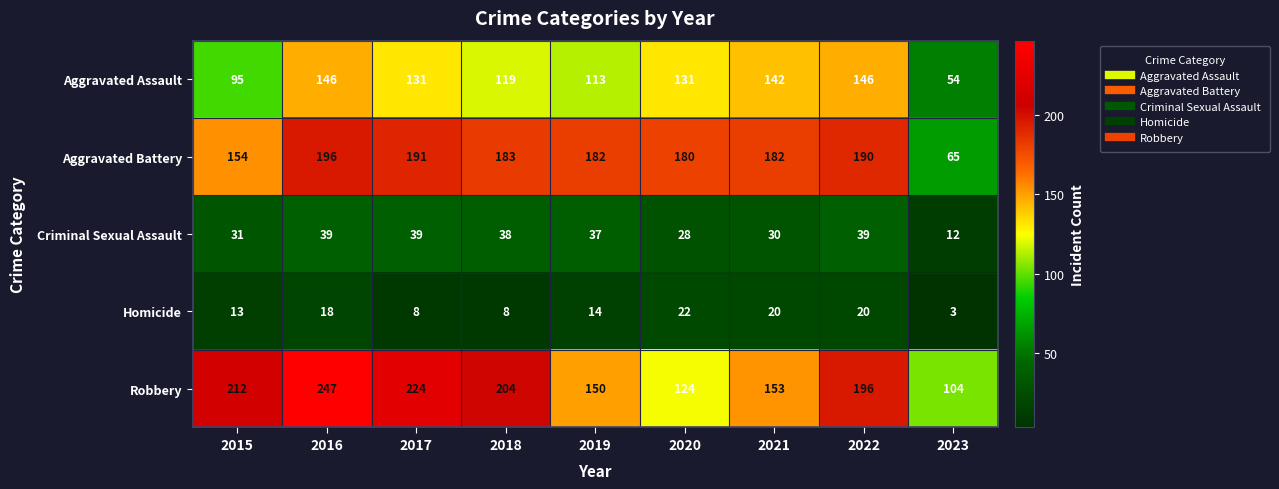

What is the difference between the highest and lowest values at 2023?

101